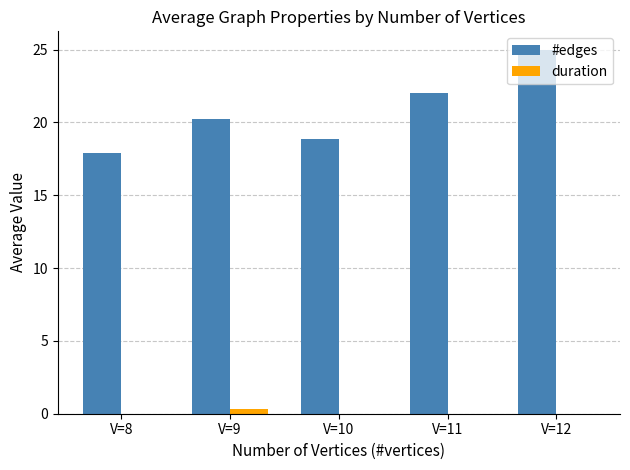

What are all the series names shown in the legend?

#edges, duration